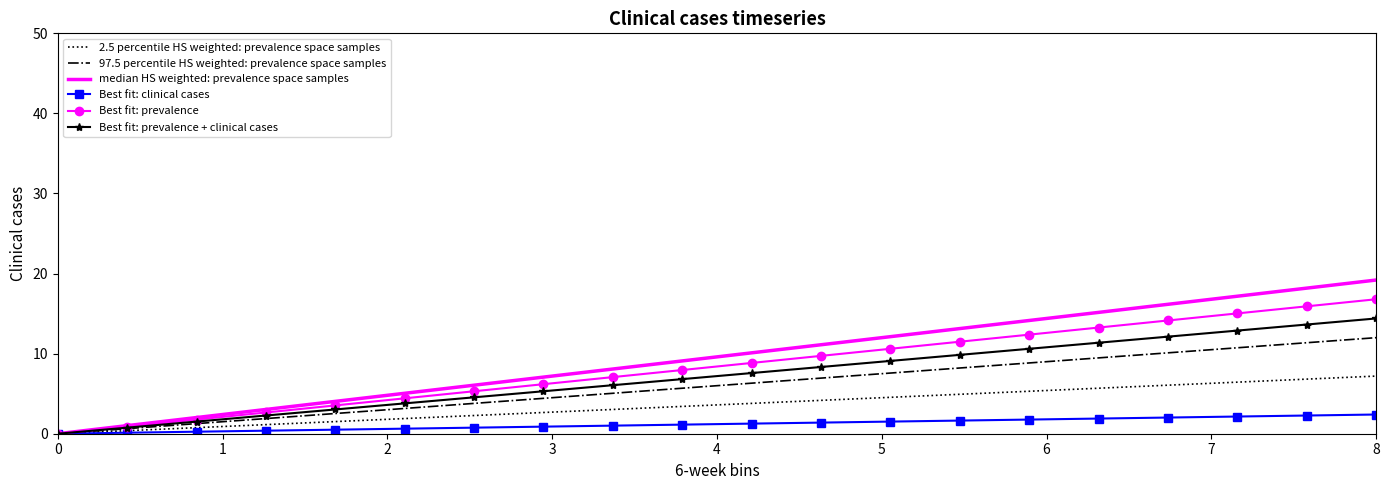

Rank the series by their maximum value, from highest to lowest.

median HS weighted: prevalence space samples, Best fit: prevalence, Best fit: prevalence + clinical cases, 97.5 percentile HS weighted: prevalence space samples, 2.5 percentile HS weighted: prevalence space samples, Best fit: clinical cases